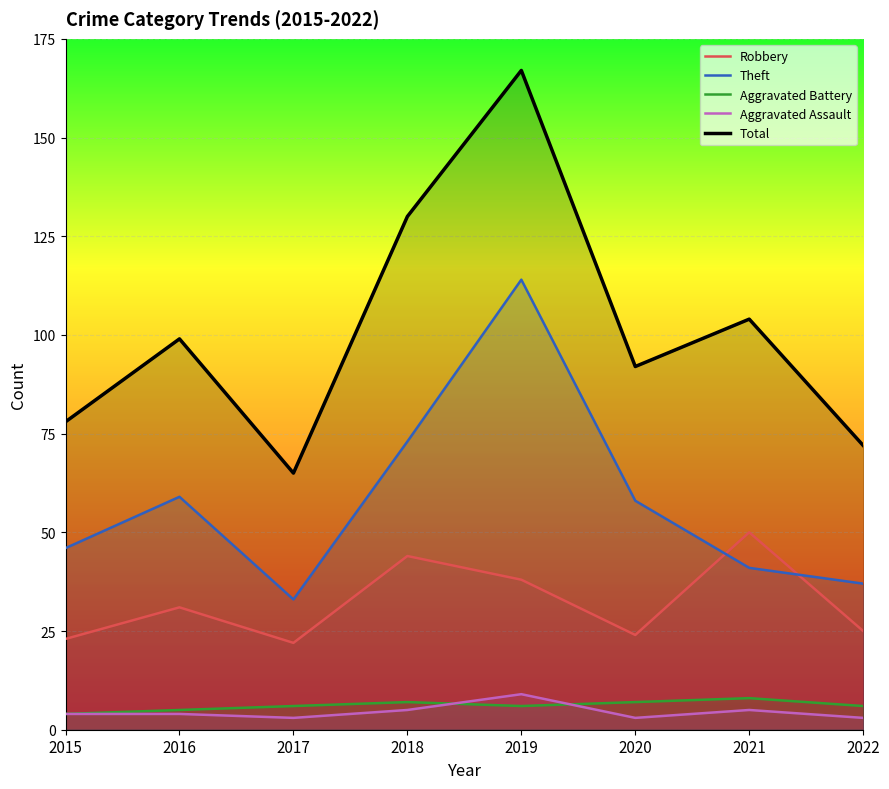

Which series has the widest spread of values?

Total